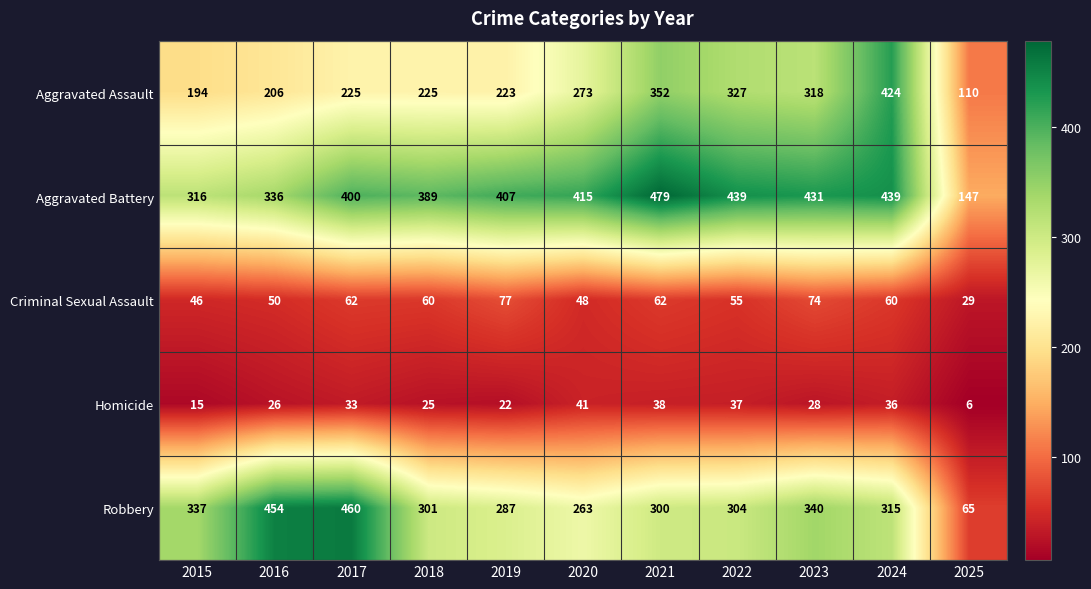

What is the greatest value displayed?

479